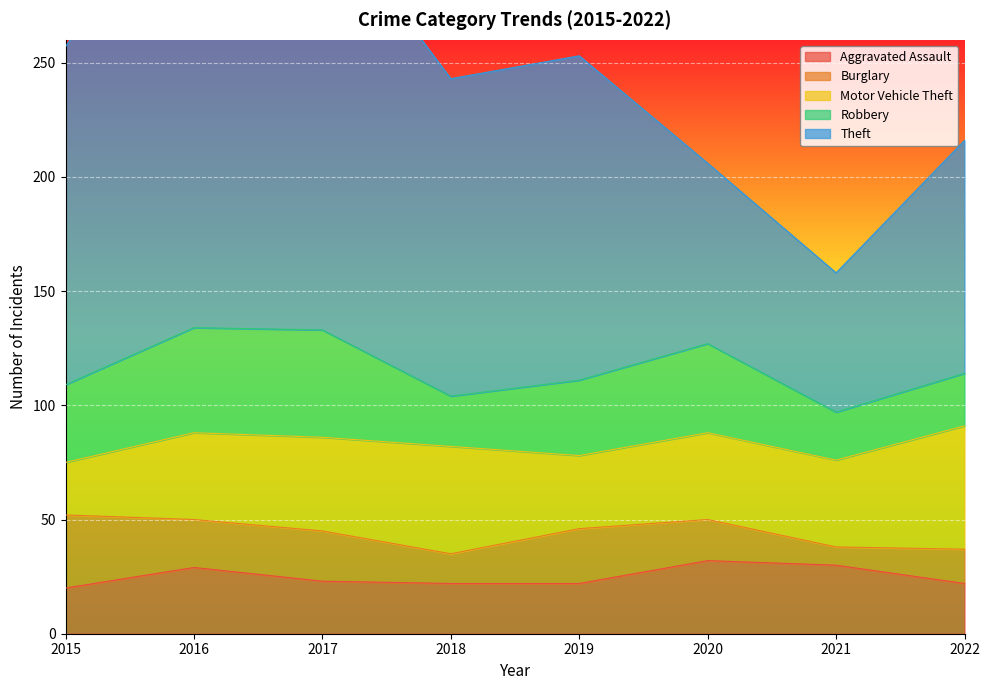

At which label does Robbery reach its peak?

2017